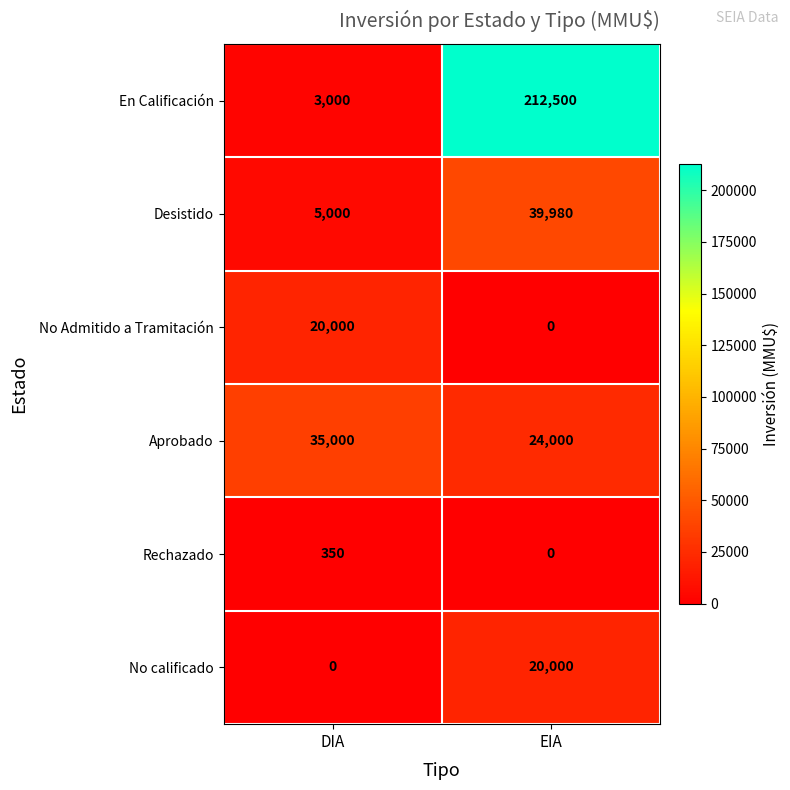

What is the total value across all series at EIA?

296480